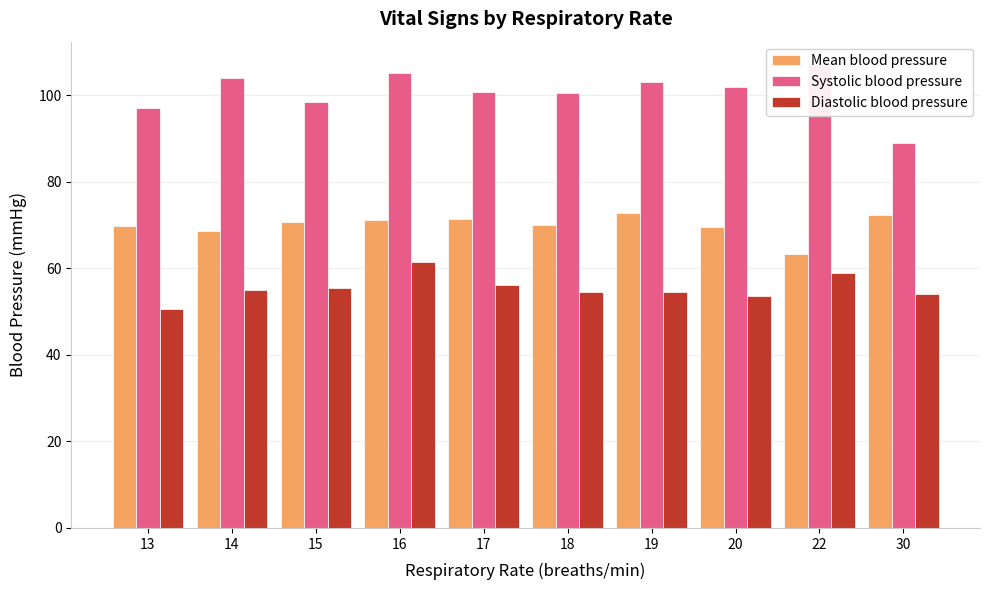

What is the sum of all Mean blood pressure values?

699.4